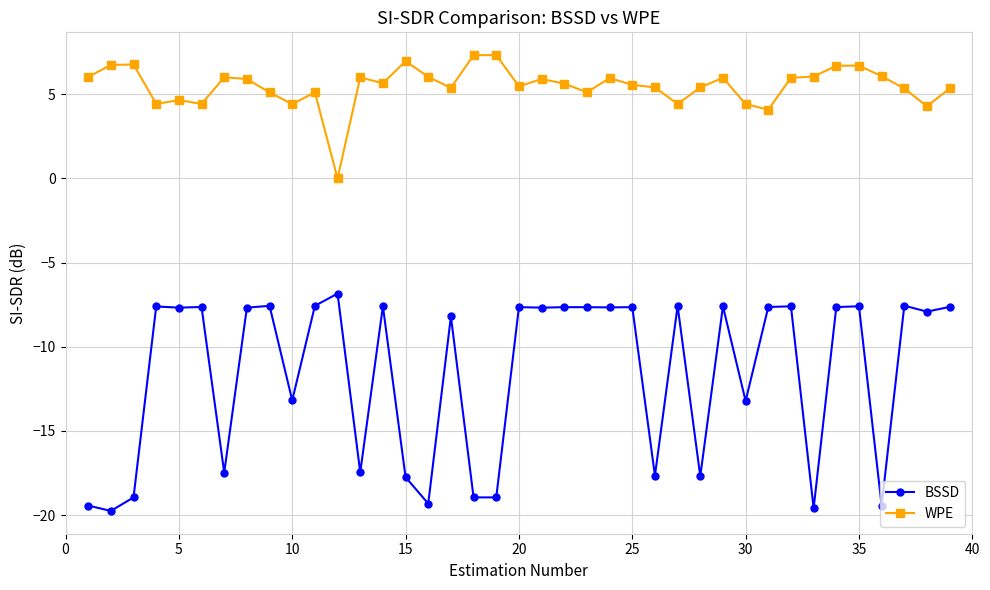

Does the chart have visible grid lines?

Yes